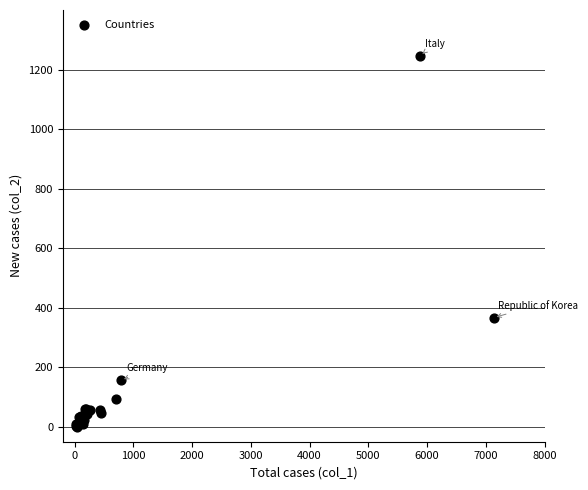

What Y value in the scatter plot is closest to 623?

367